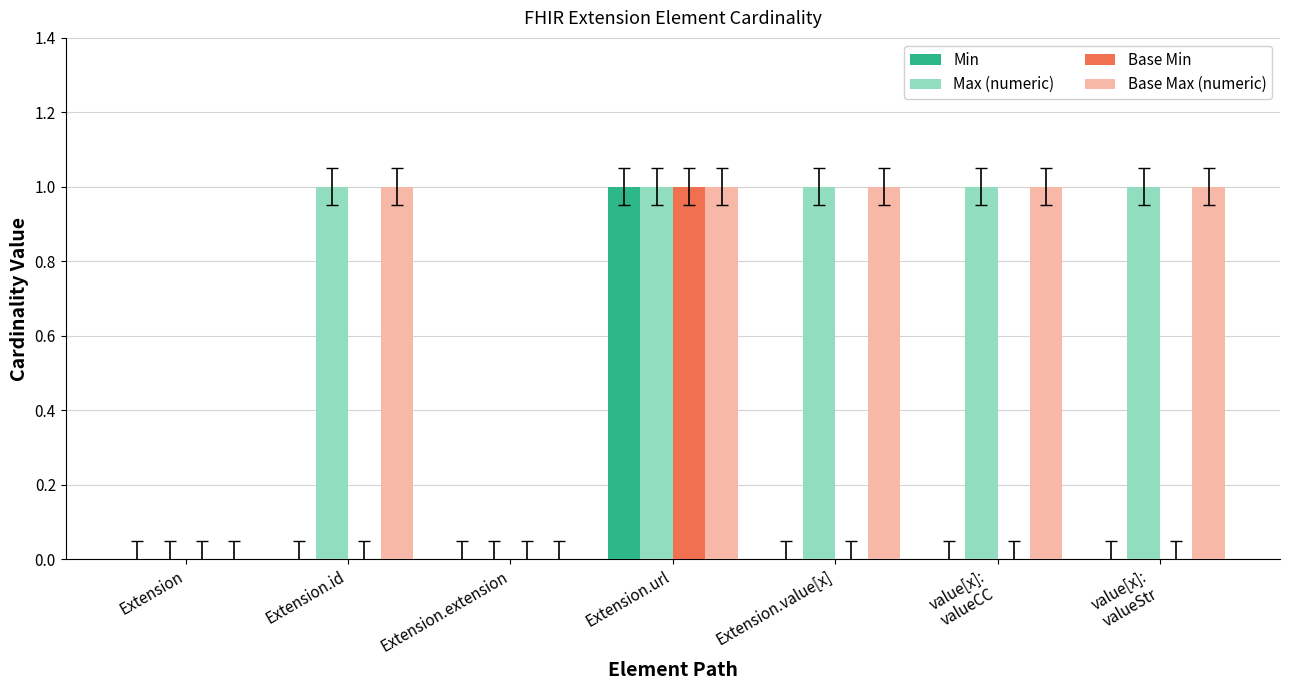

Reading left to right, list all the values displayed in this chart.

Min: 0	0	0	1	0	0	0
Max (numeric): 0	1	0	1	1	1	1
Base Min: 0	0	0	1	0	0	0
Base Max (numeric): 0	1	0	1	1	1	1